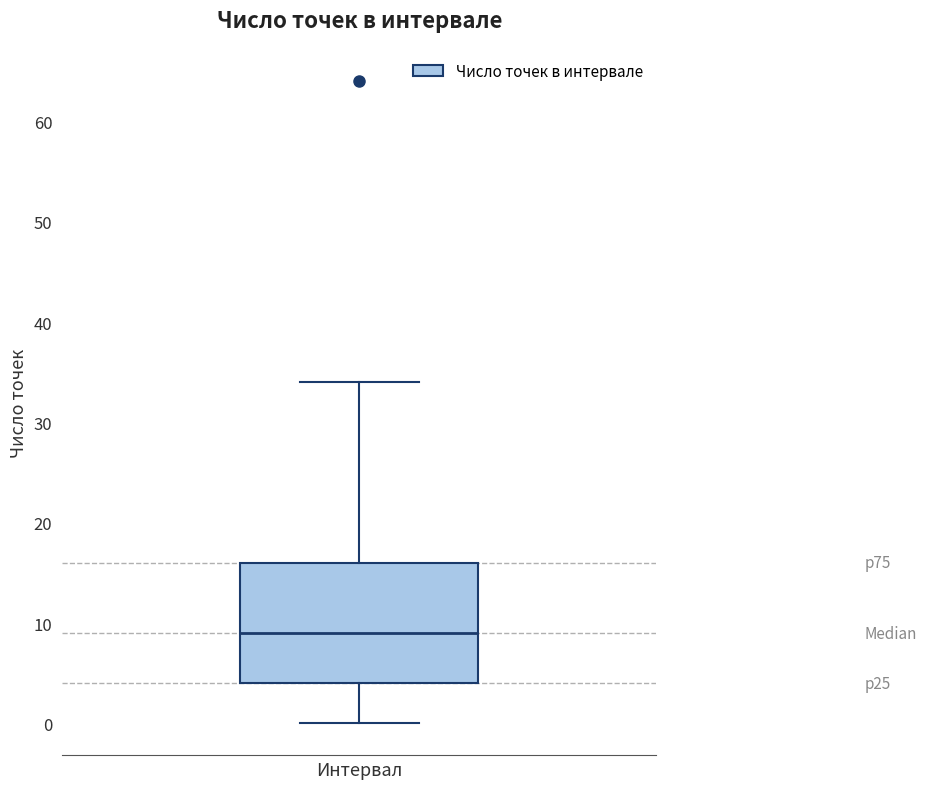

Where does the median line of the box sit on the y-axis? The values are not printed on the chart, so give them approximately, as read against the axis.

9